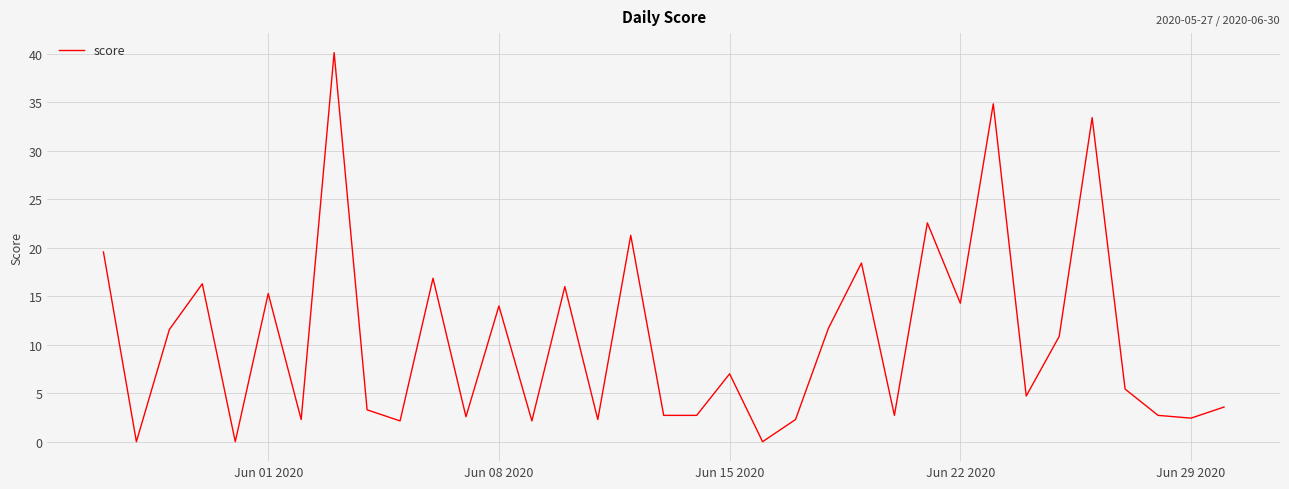

What is the difference between the maximum and minimum values?

40.1